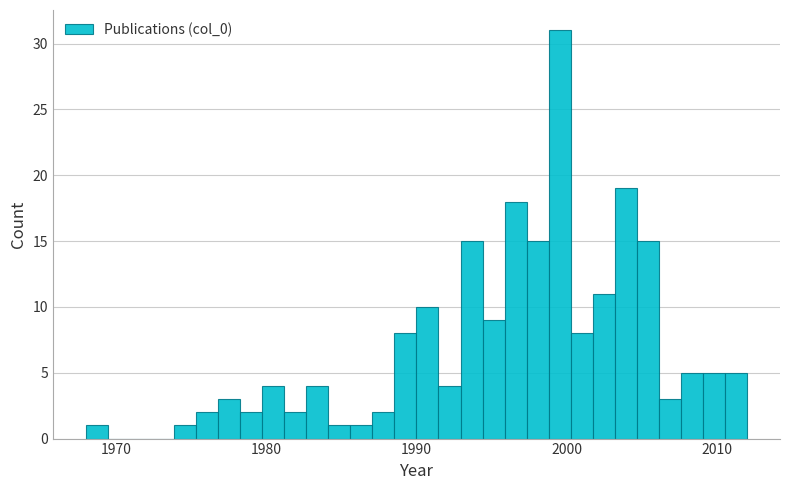

Around what value on the x-axis is the tallest bar? Give the approximate position of its centre, as read against the axis.

2000